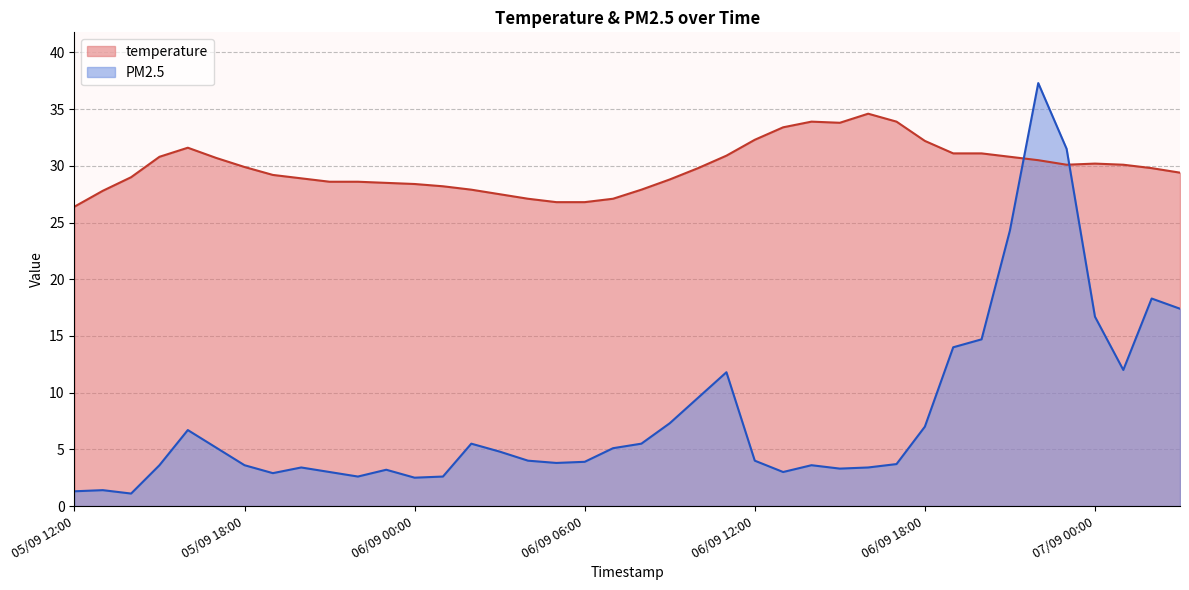

Rank the series by their maximum value, from highest to lowest.

PM2.5, temperature